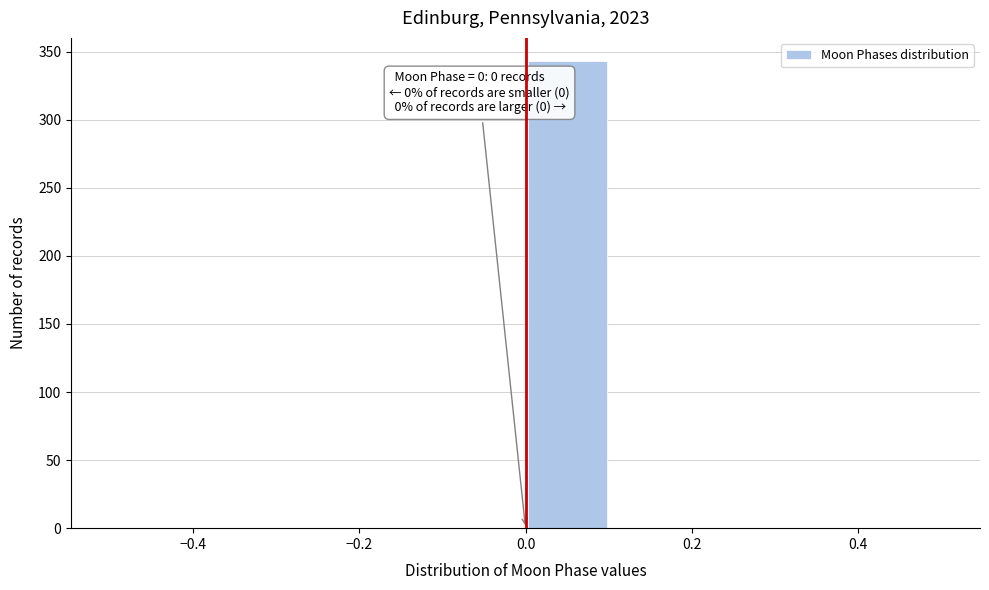

Which range on the x-axis has the tallest bar?

0.0 to 0.1